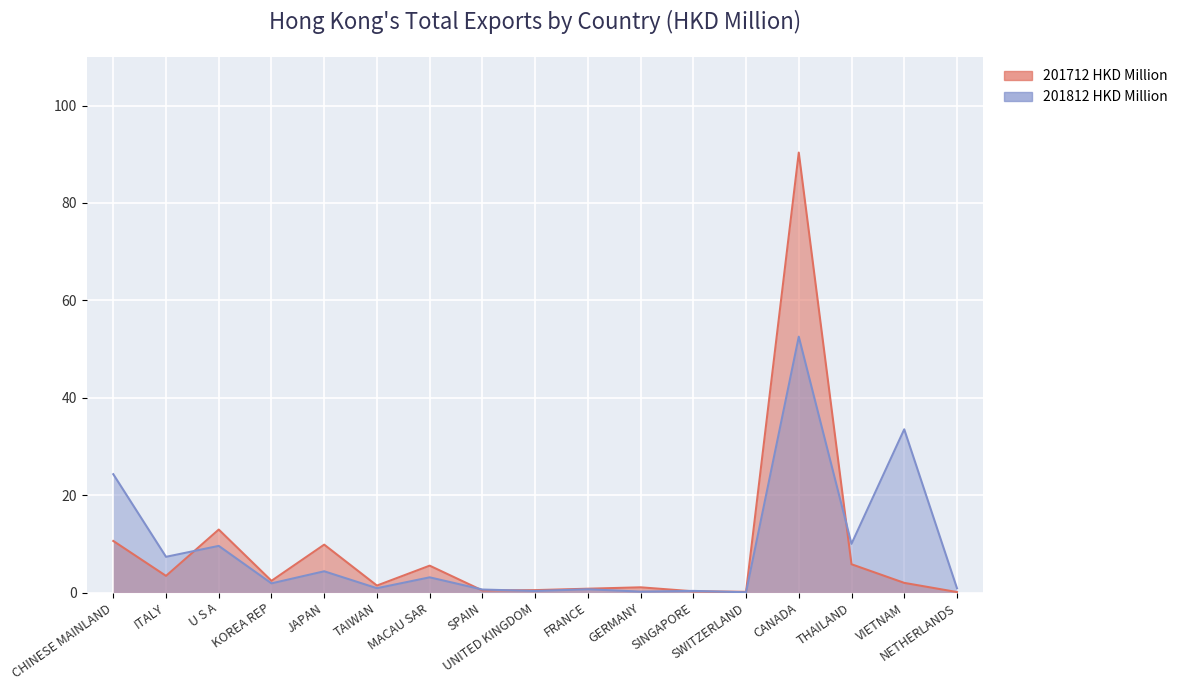

Reading left to right, extract all data points from this chart.

201712 HKD Million: 10.6	3.4	12.9	2.4	9.8	1.4	5.5	0.4	0.5	0.8	1.1	0.2	0.1	90.3	5.8	2.0	0.1
201812 HKD Million: 24.3	7.3	9.6	1.9	4.4	0.9	3.1	0.6	0.3	0.7	0.2	0.3	0.1	52.5	10.0	33.5	0.9